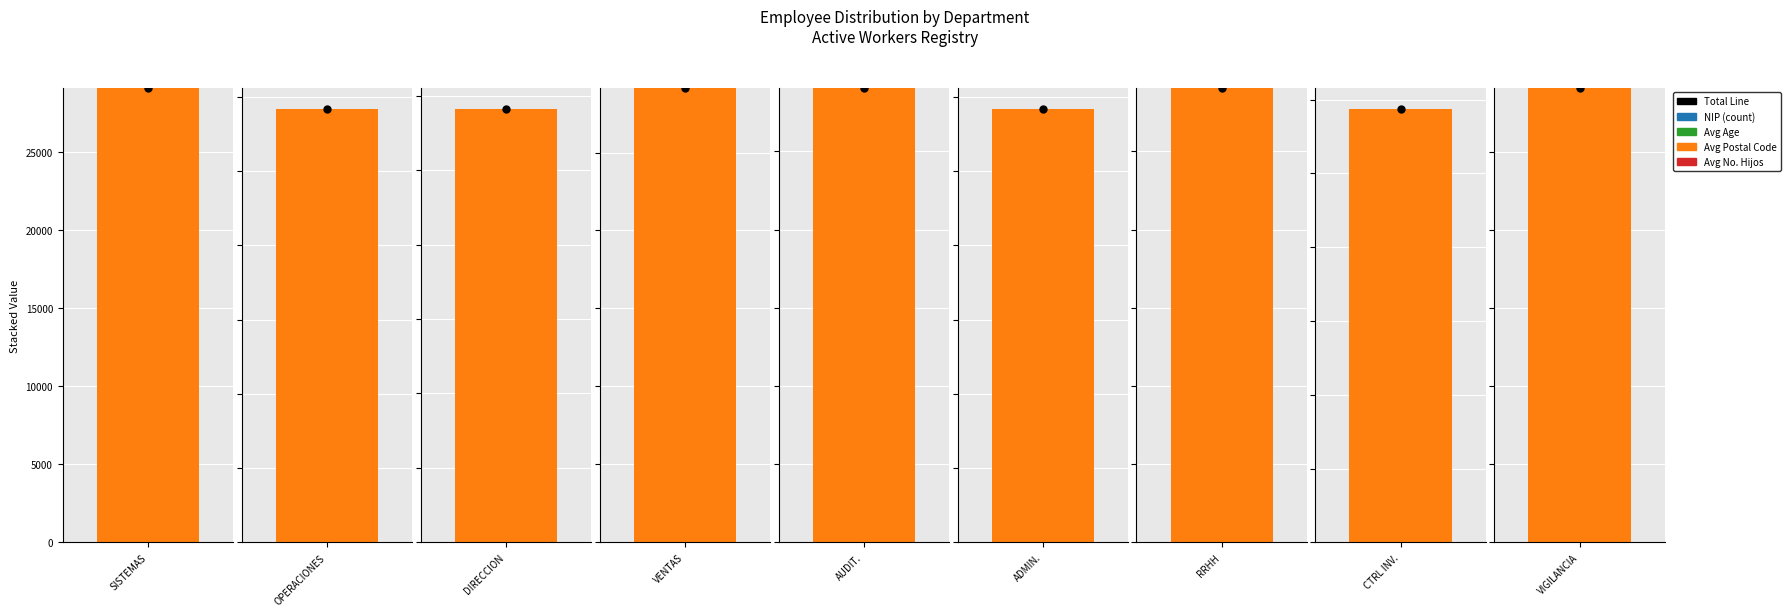

What is the greatest value displayed?

29292